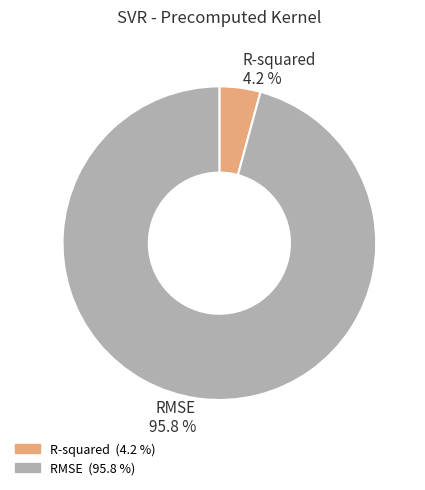

How many slices are in this pie chart?

2